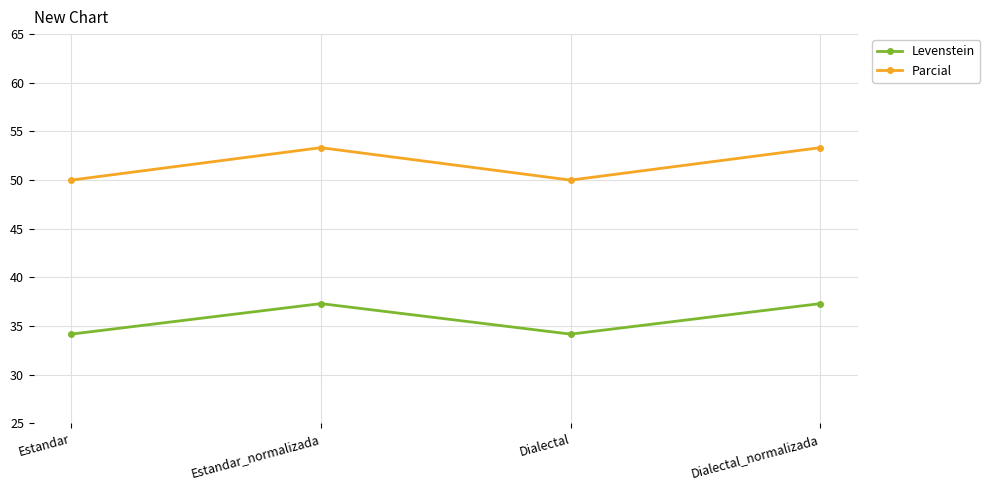

True or false: Parcial and Levenstein intersect in this chart.

False